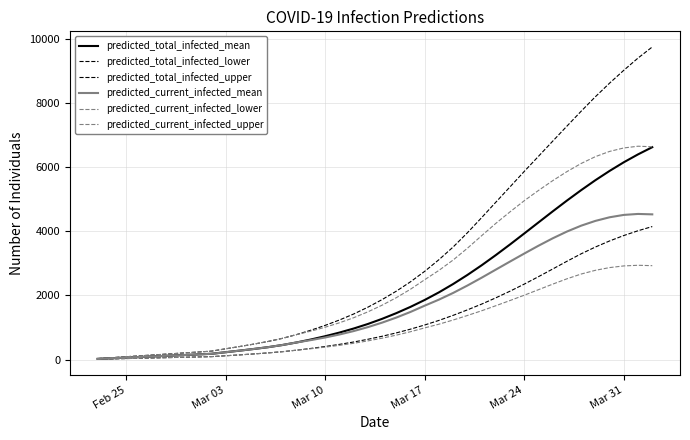

True or false: predicted_current_infected_mean and predicted_total_infected_mean intersect in this chart.

False